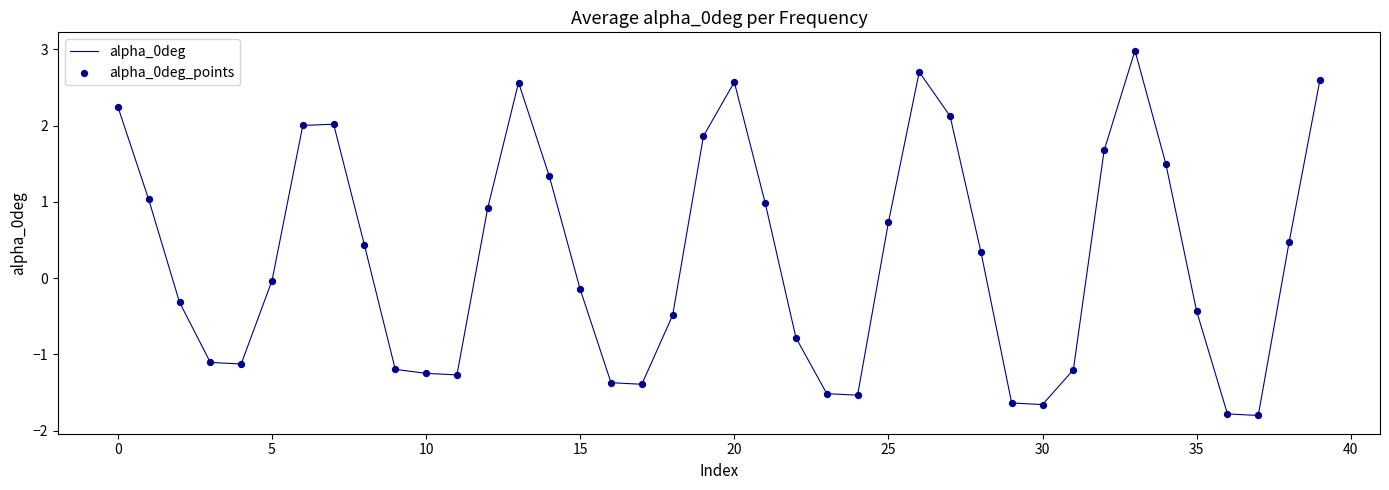

What is the minimum value shown in the chart?

-1.8